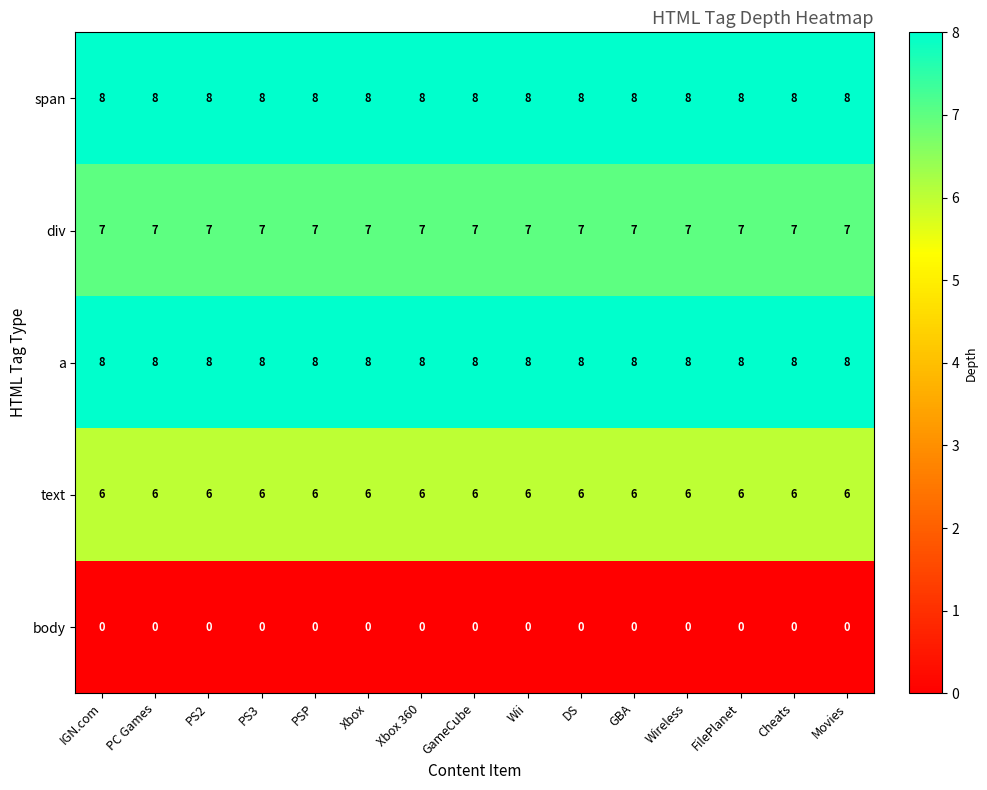

What is the maximum value for a?

8